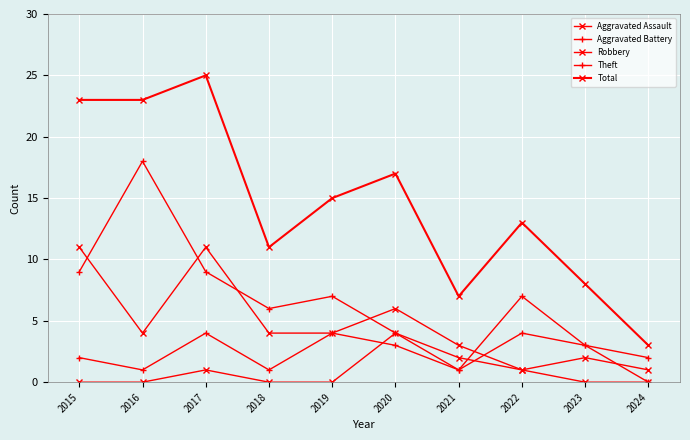

At which category does the chart reach its minimum across all series?

2015